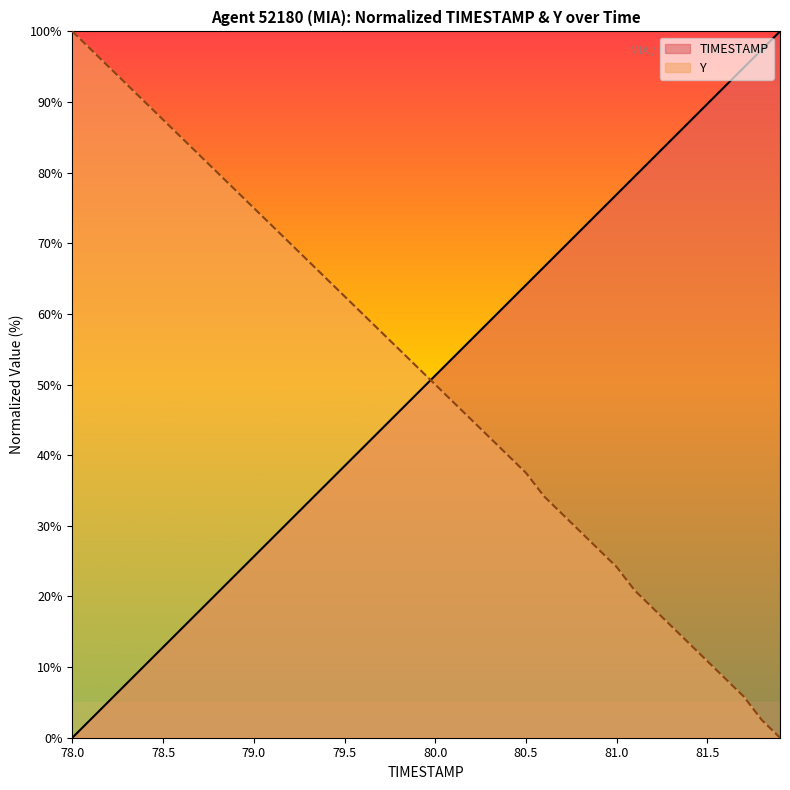

What is the difference between the maximum and minimum values in the Y series?

100.0